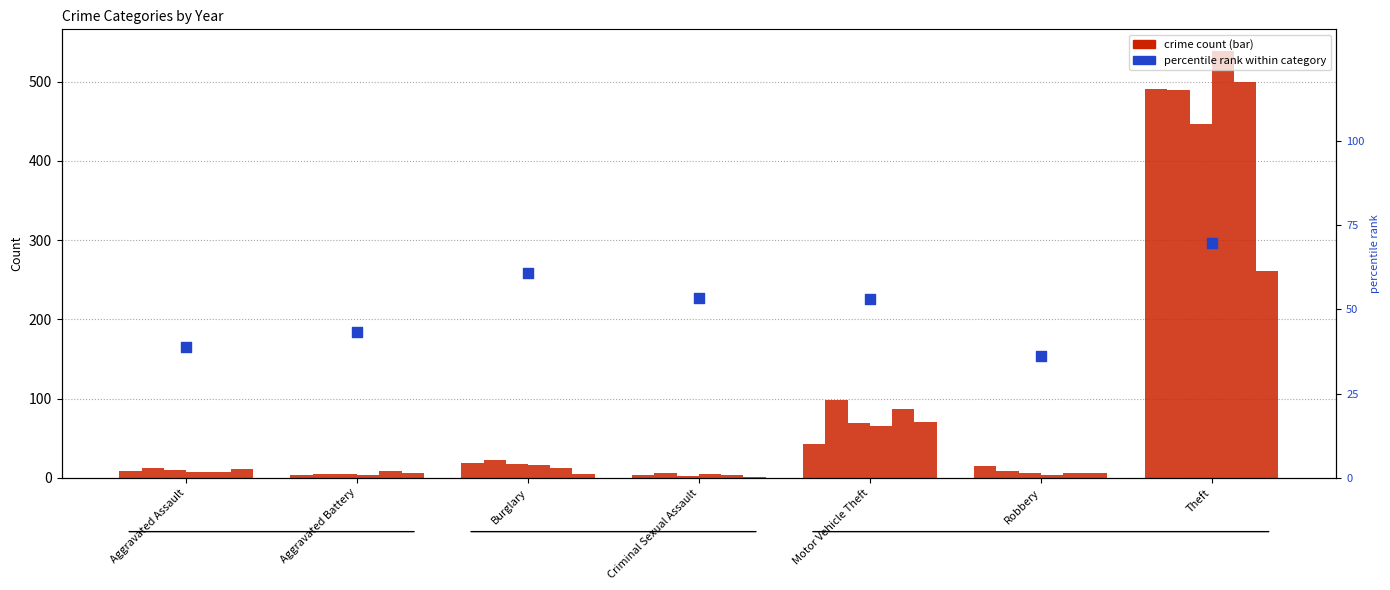

What is the change in value from Burglary to Theft?

+8.8